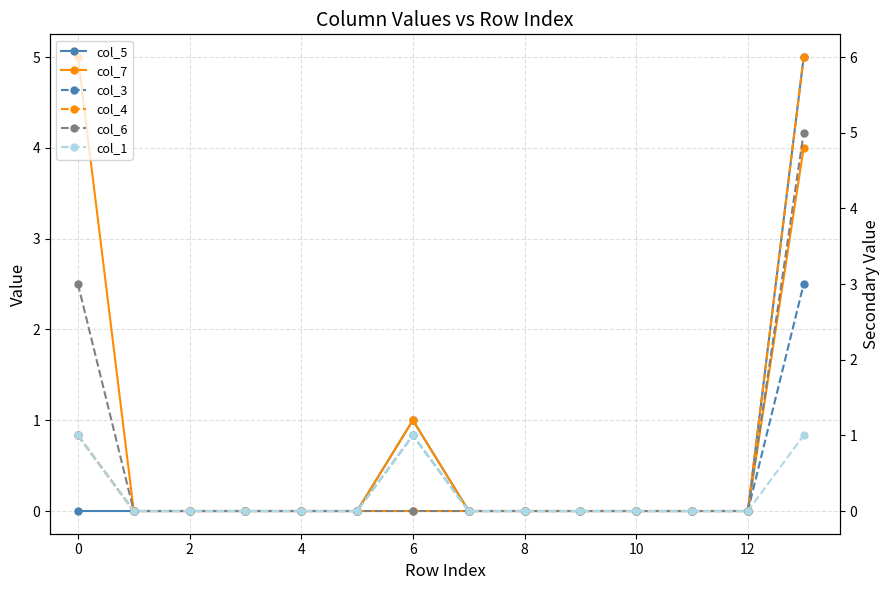

True or false: col_7 and col_6 intersect in this chart.

False